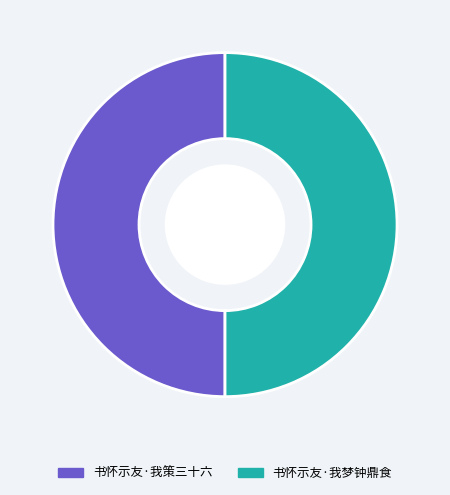

How many slices are in this pie chart?

2